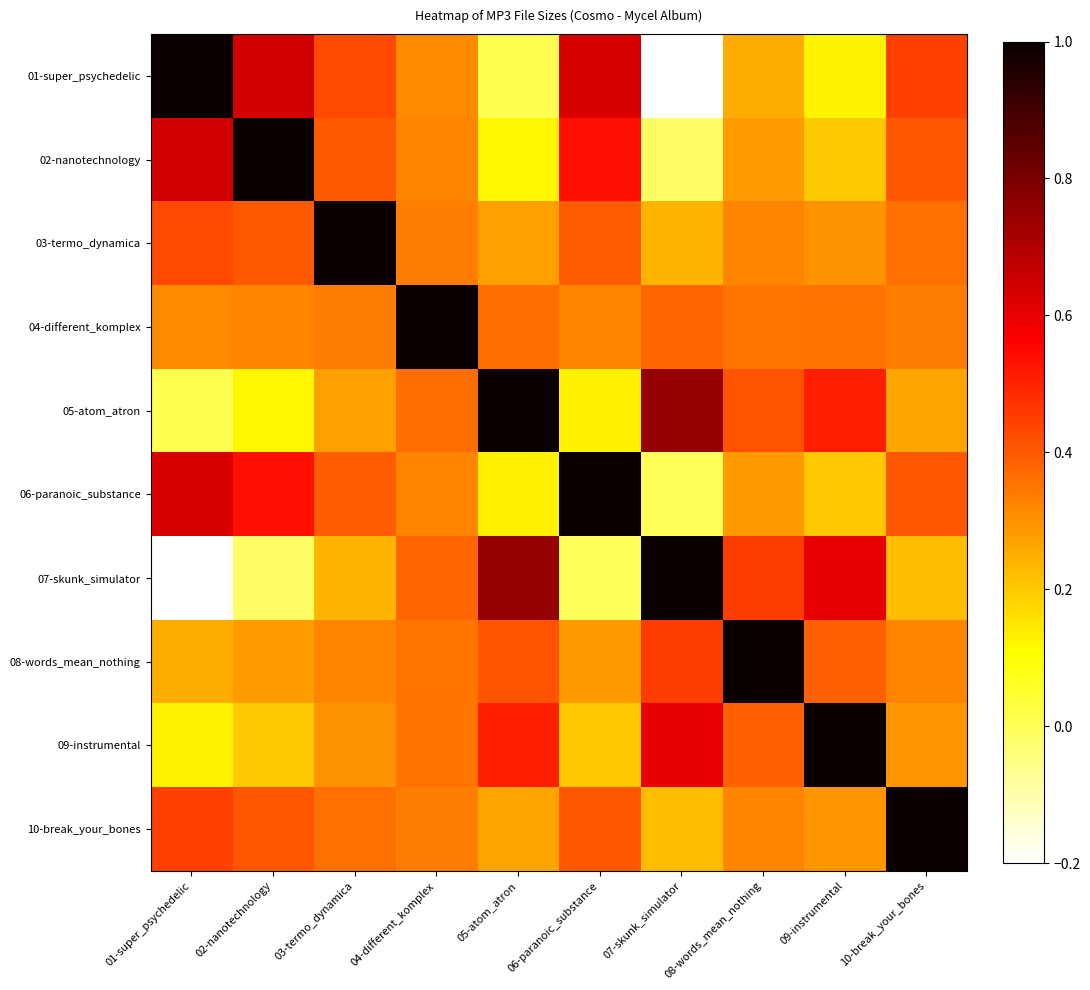

Between 05-atom_atron and 09-instrumental, which series saw the biggest shift?

05-atom_atron